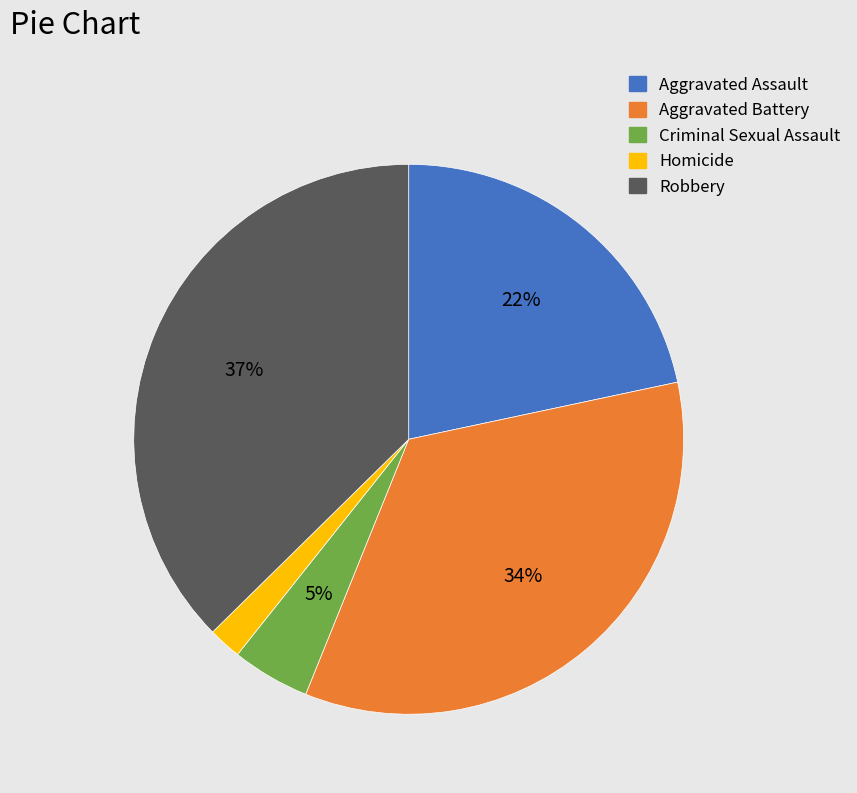

Is the sum of Aggravated Battery and Criminal Sexual Assault greater than half?

No